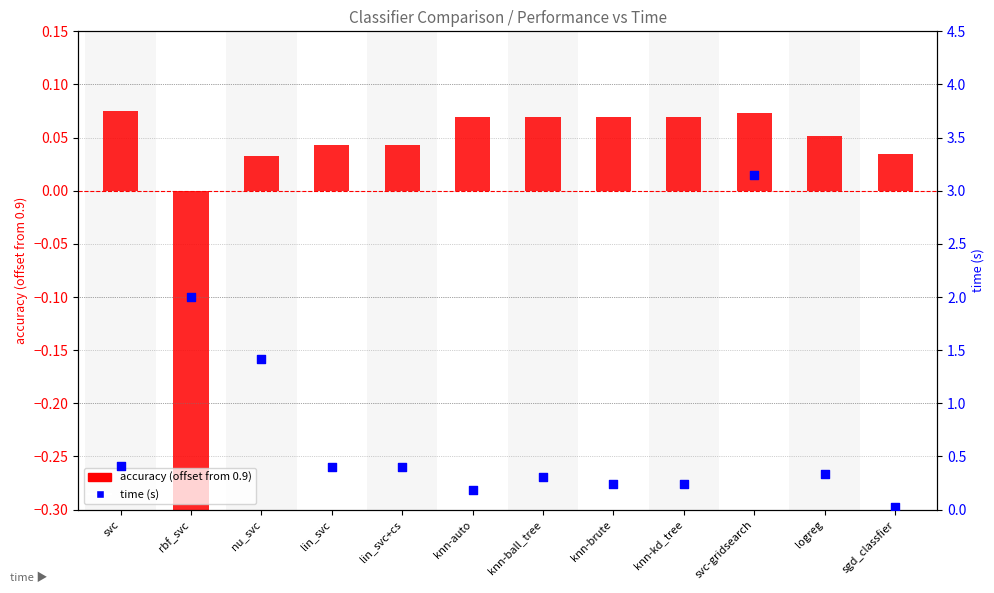

Which series has the widest spread of Y values?

time (s)